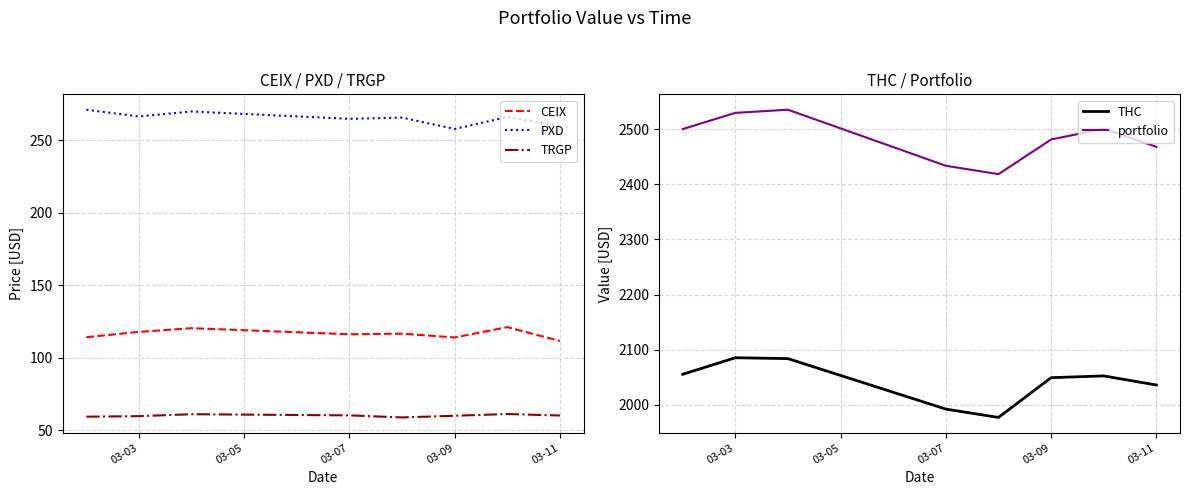

Reading left to right, what are all the values shown in this chart?

CEIX: 114.1	117.8	120.3	116.1	116.6	113.9	121.0	111.5
PXD: 270.9	266.3	269.7	264.6	265.5	257.7	265.9	260.0
TRGP: 59.3	59.7	61.0	60.2	58.8	60.0	61.2	60.1
THC: 2055.6	2085.6	2084.0	1992.5	1977.4	2049.5	2052.7	2036.2
portfolio: 2500.0	2529.3	2535.1	2433.5	2418.3	2481.0	2500.8	2467.9